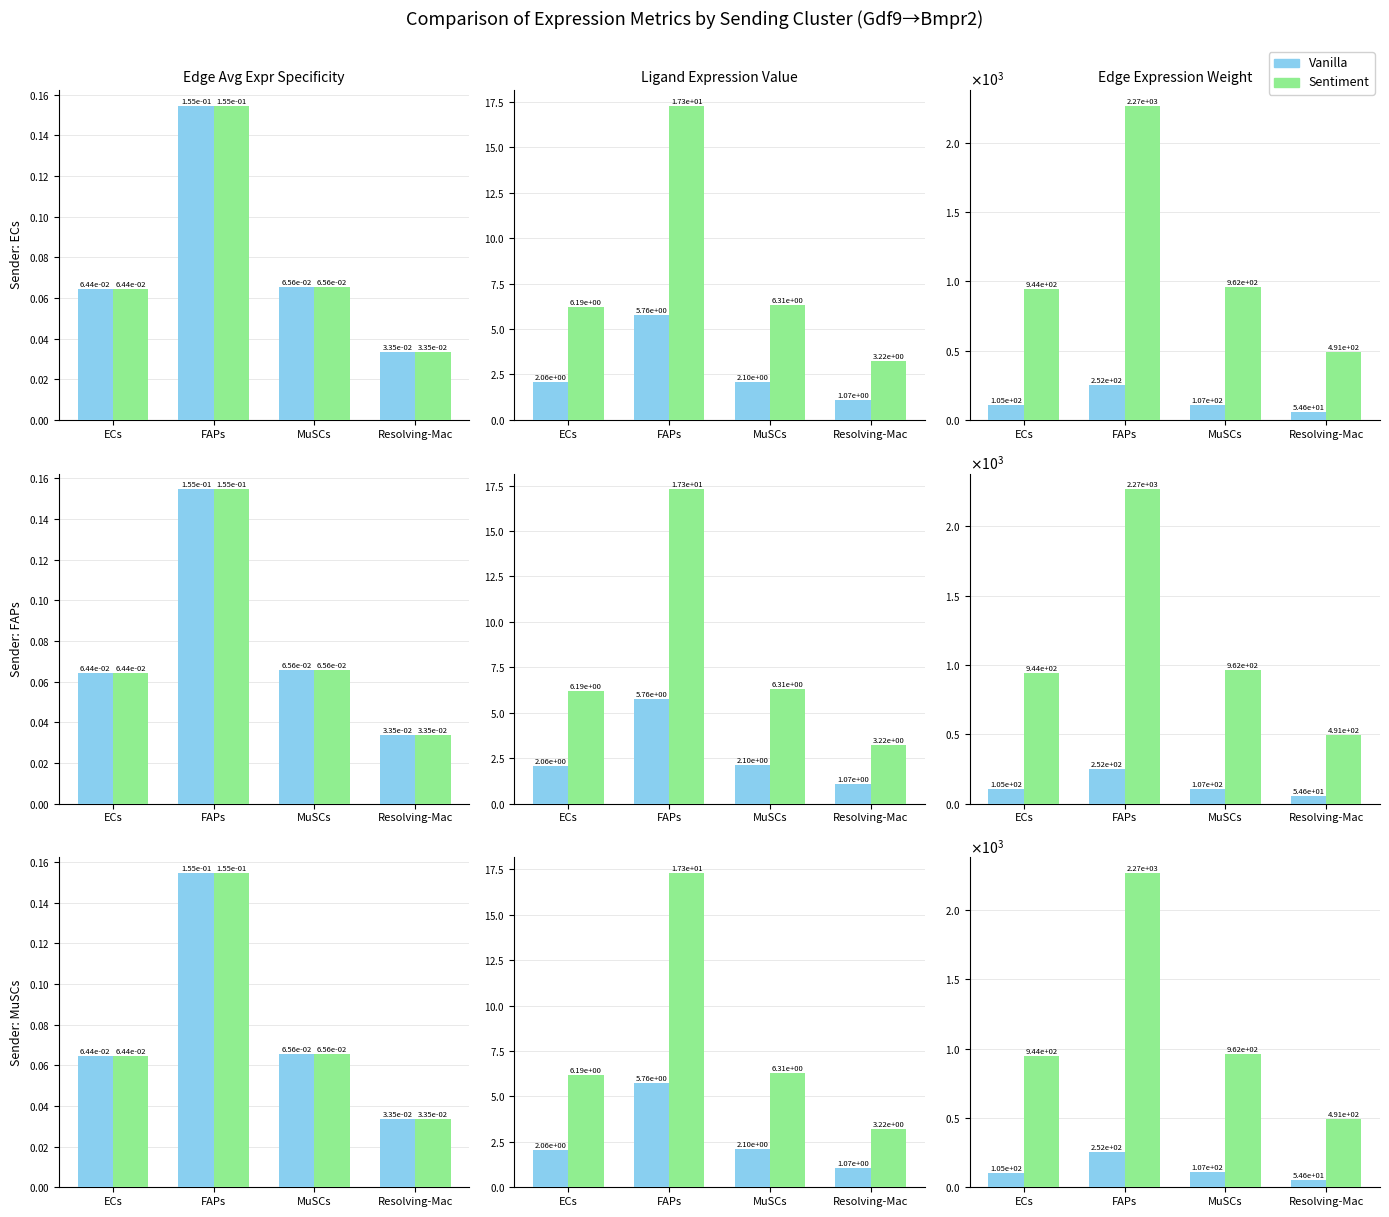

List the series in order of their peak value, lowest first.

Vanilla, Sentiment